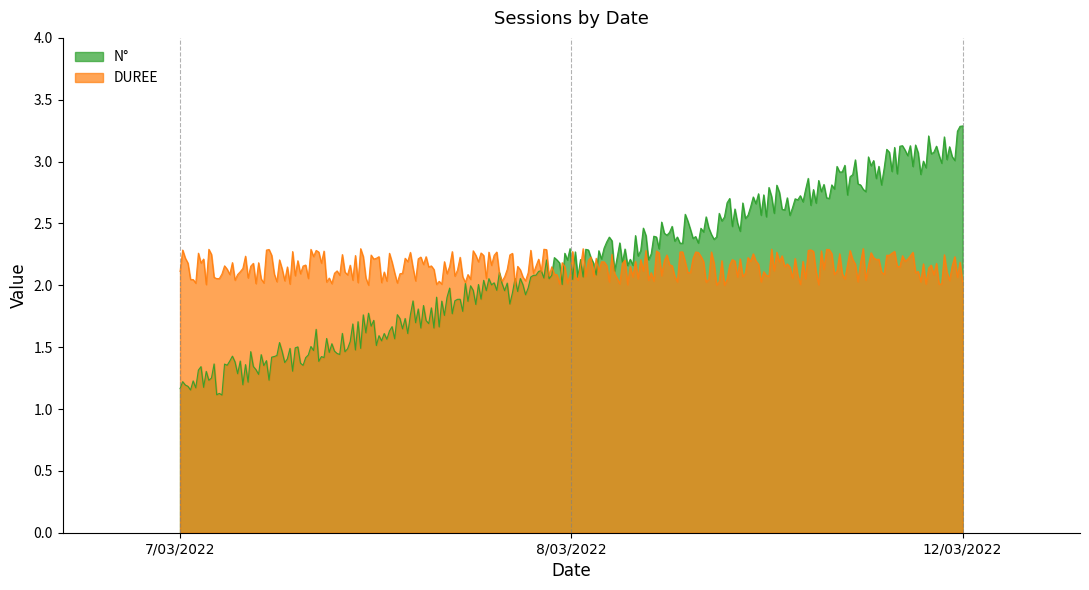

Rank the series at 12/03/2022 from lowest to highest value.

DUREE, N°